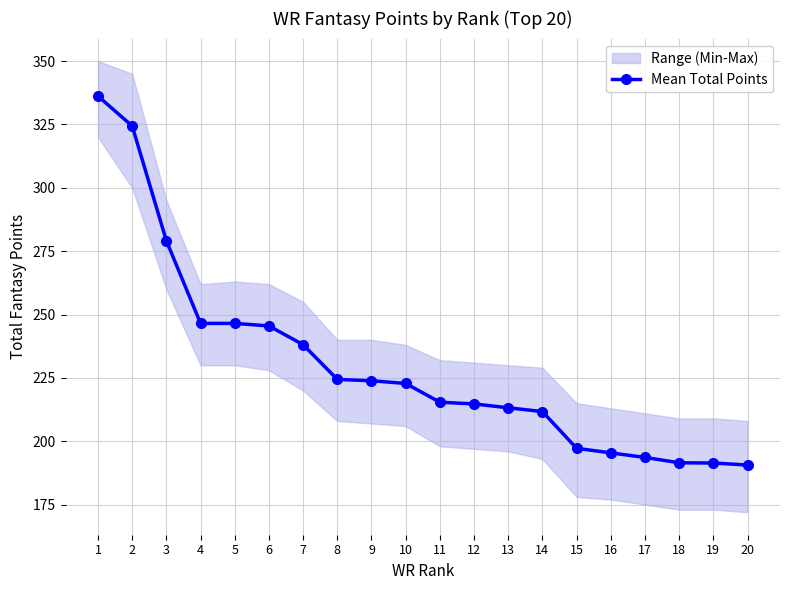

Read the value at 14.

211.7